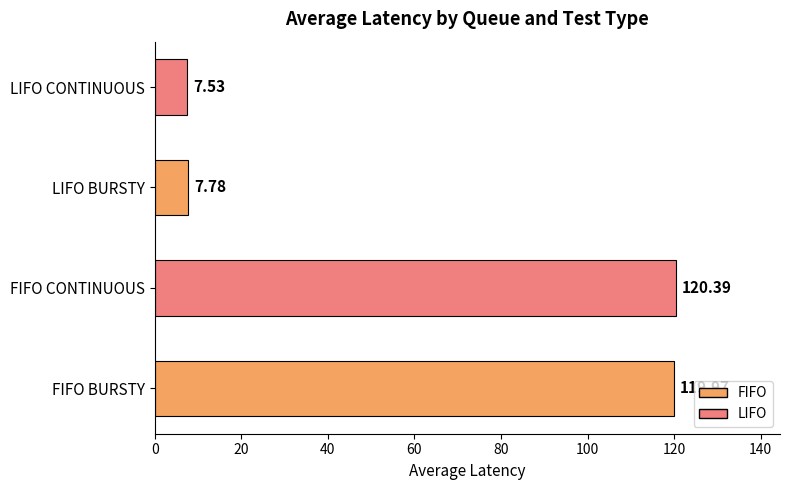

List the labels in order of value, smallest first.

LIFO CONTINUOUS, LIFO BURSTY, FIFO BURSTY, FIFO CONTINUOUS